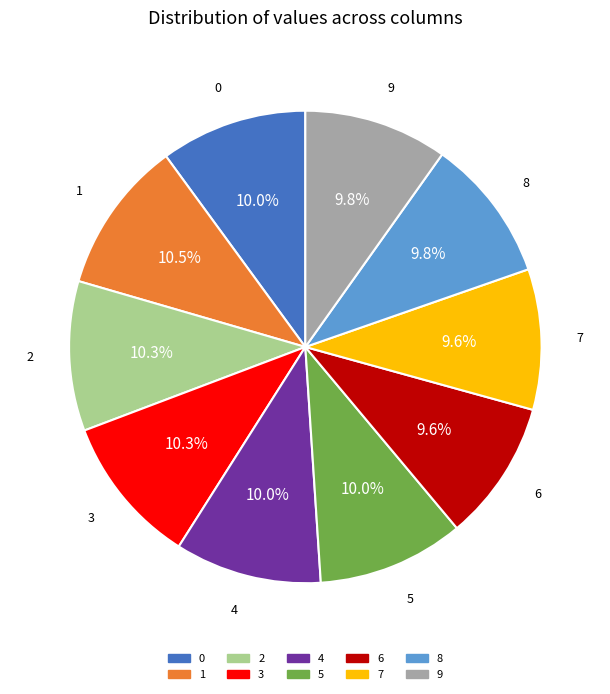

How many slices are in this pie chart?

10